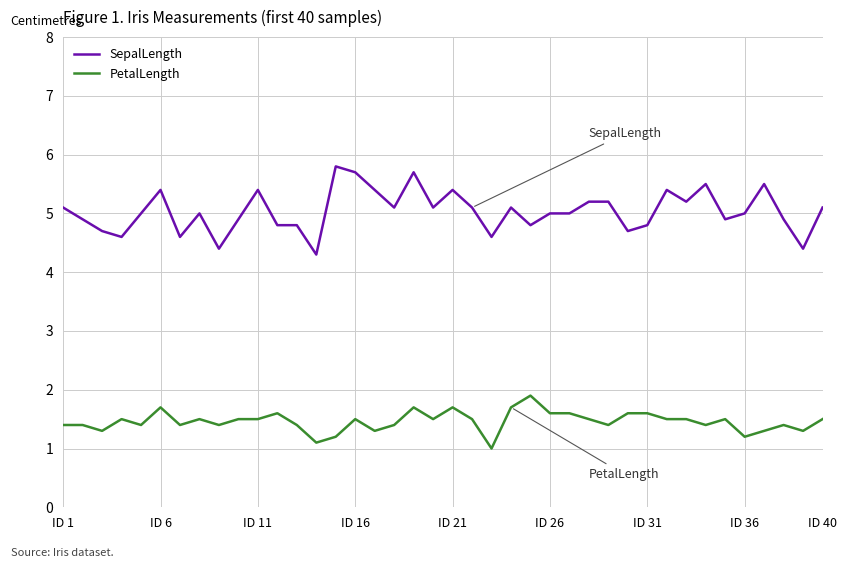

Rank the series by their average value, from highest to lowest.

SepalLength, PetalLength